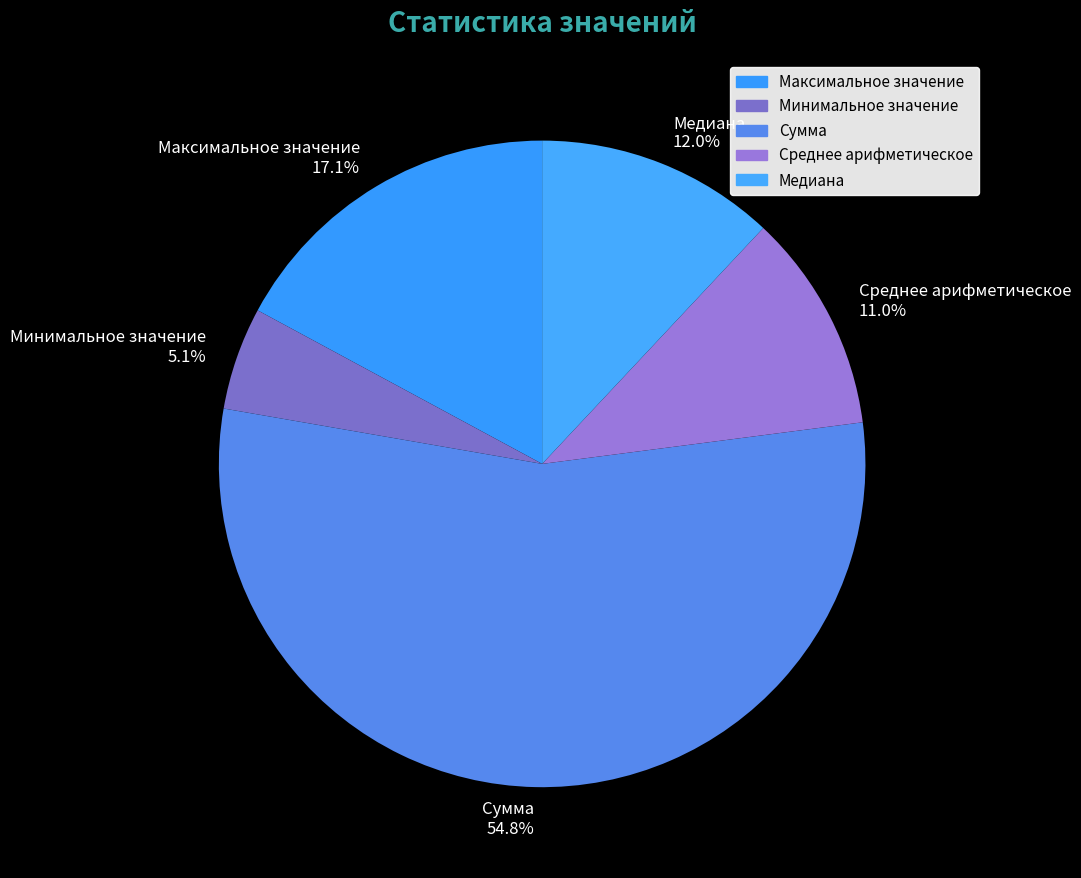

True or false: Медиана accounts for 12% of the total.

True